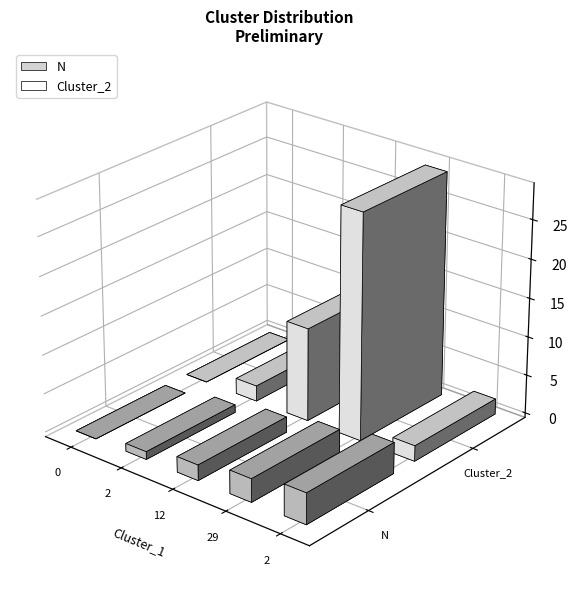

Rank the series by their maximum value, from highest to lowest.

Cluster_2, N